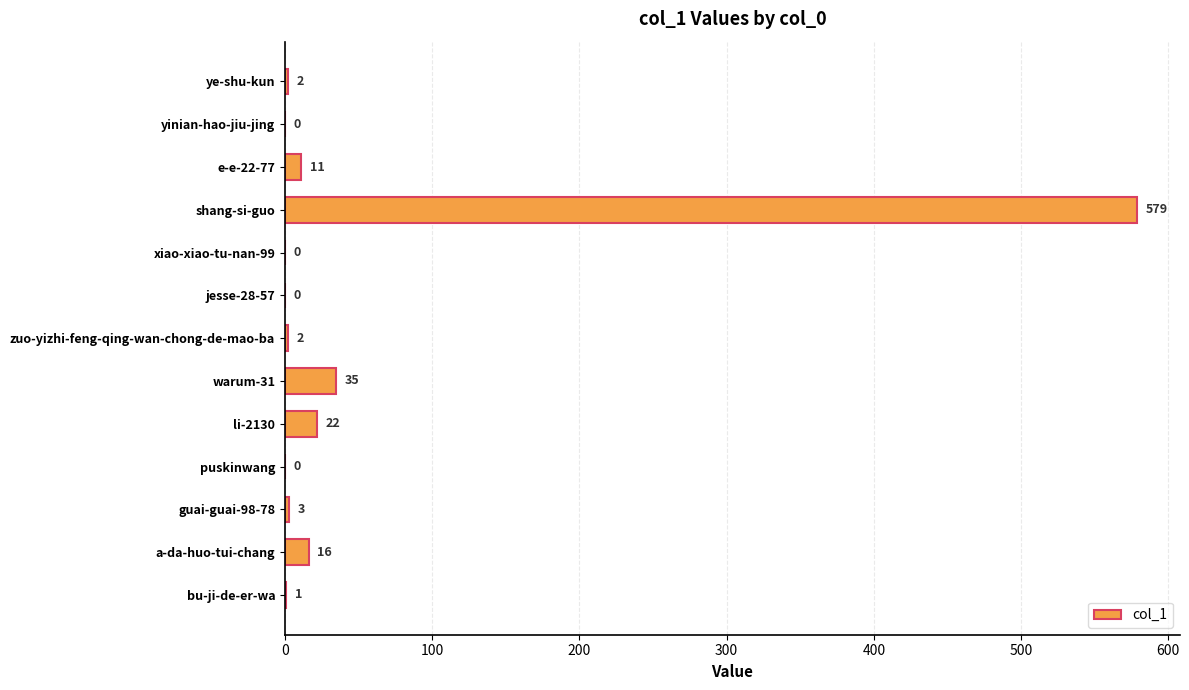

Count the number of data series in this chart.

1